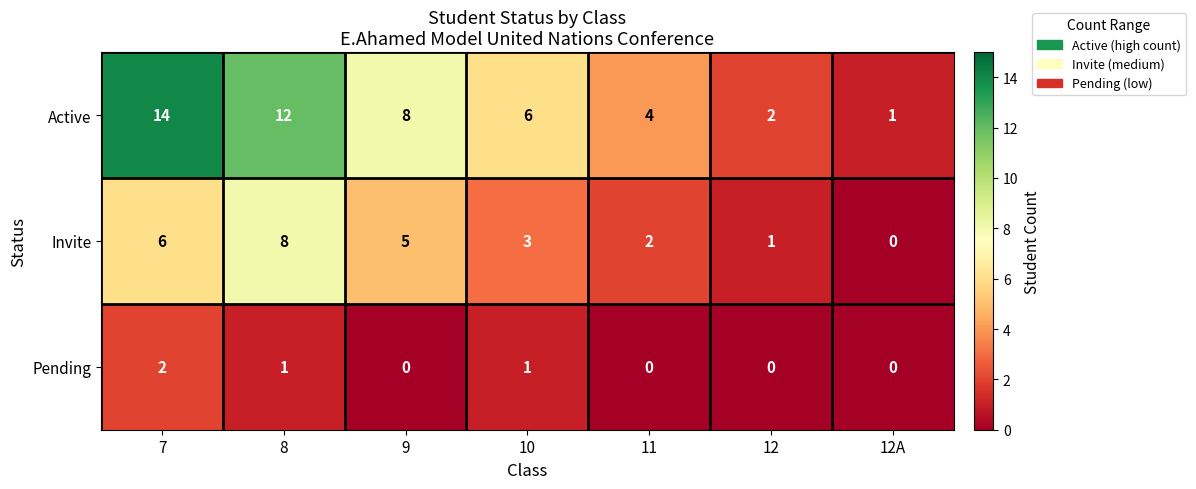

What is the difference between the highest and lowest values at 10?

5